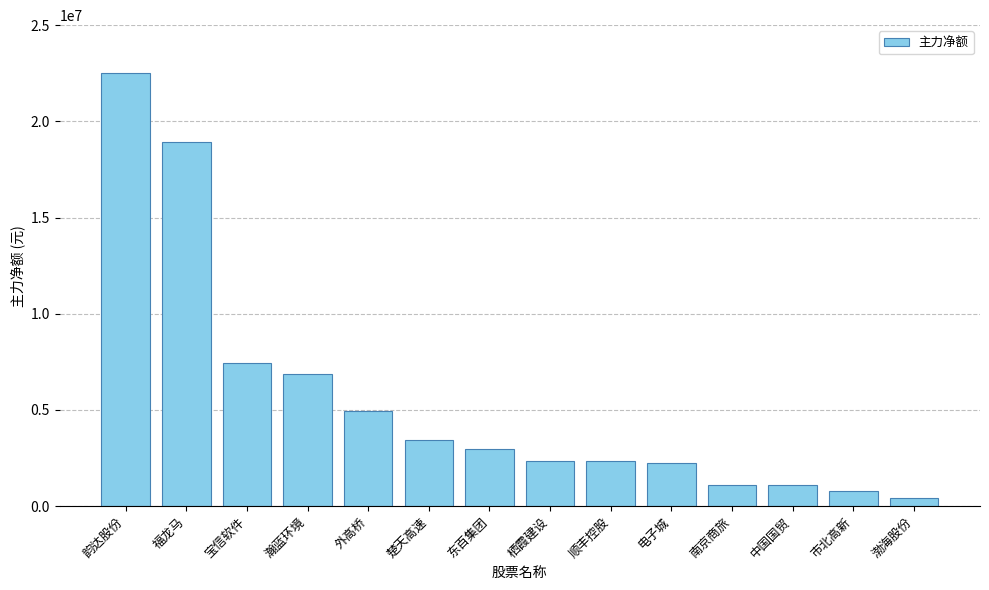

What is the minimum value shown in the chart?

400461